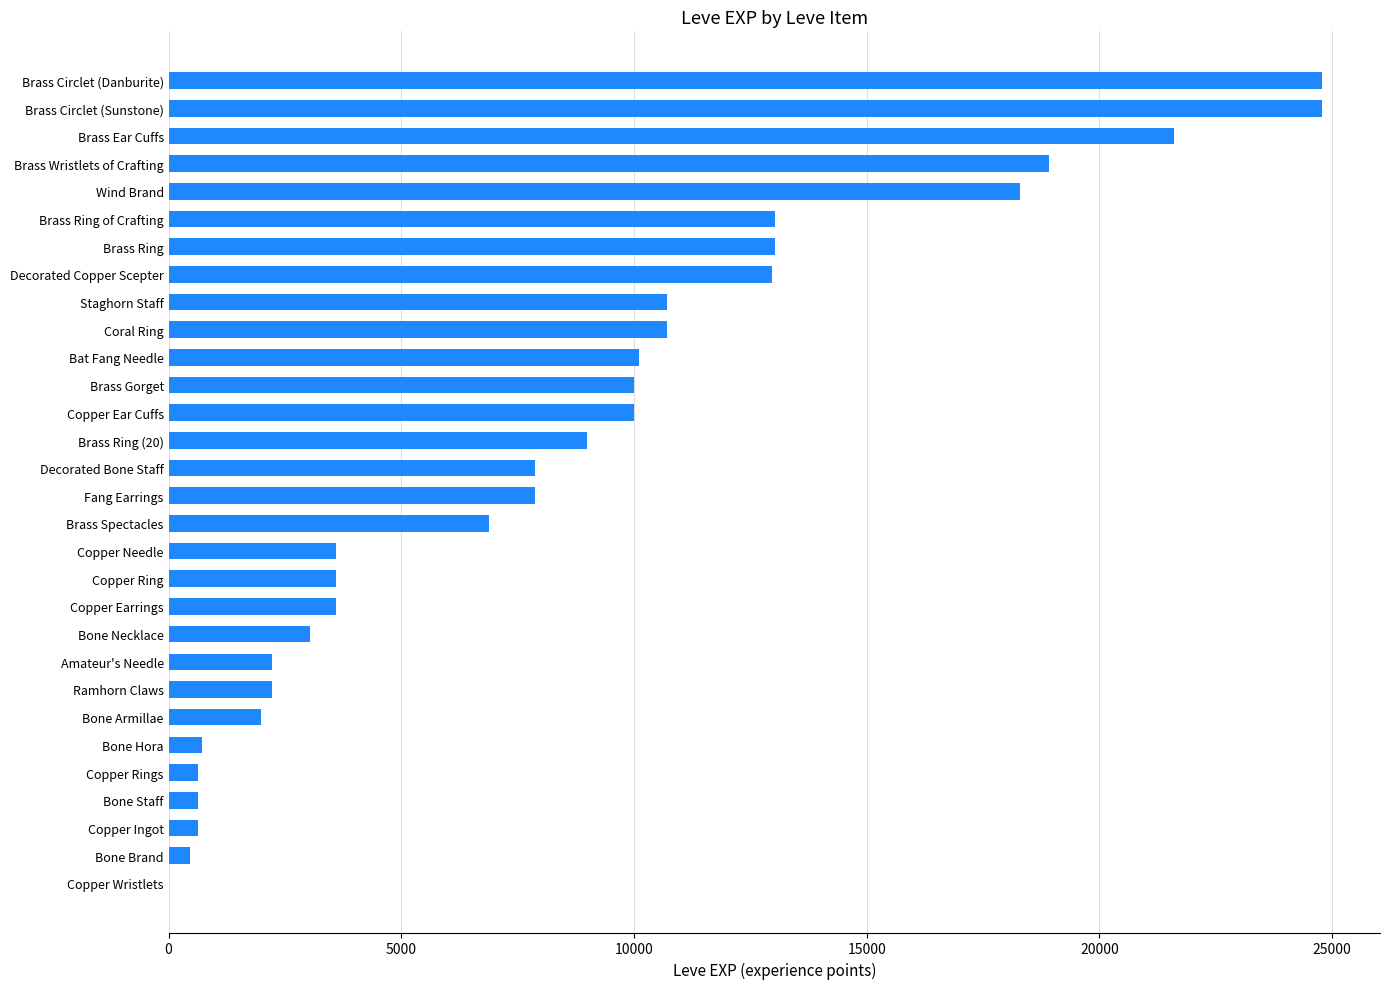

What is the change in value from Bone Staff to Wind Brand?

+17660